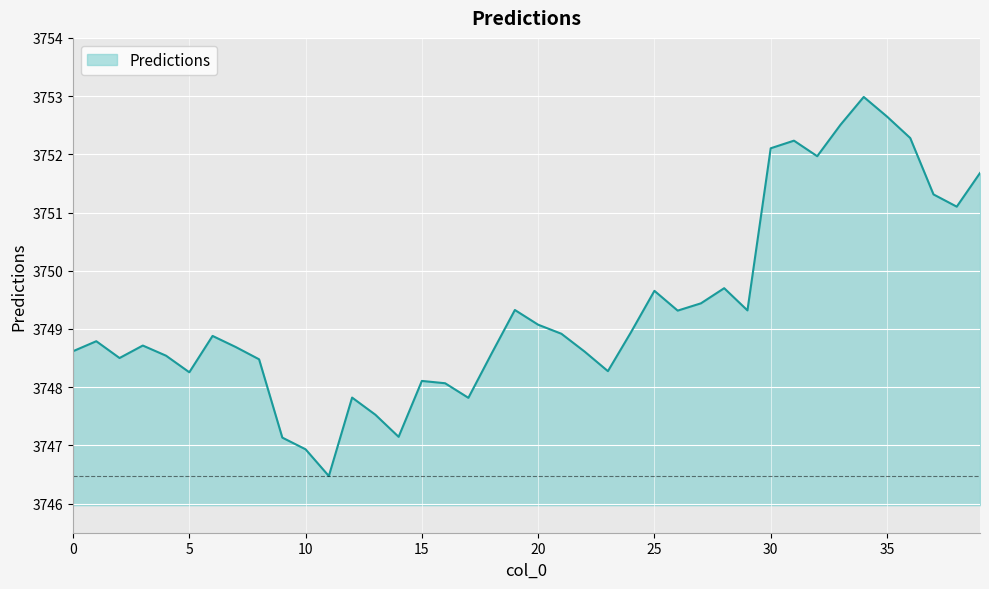

What is the difference between the maximum and minimum values?

6.5